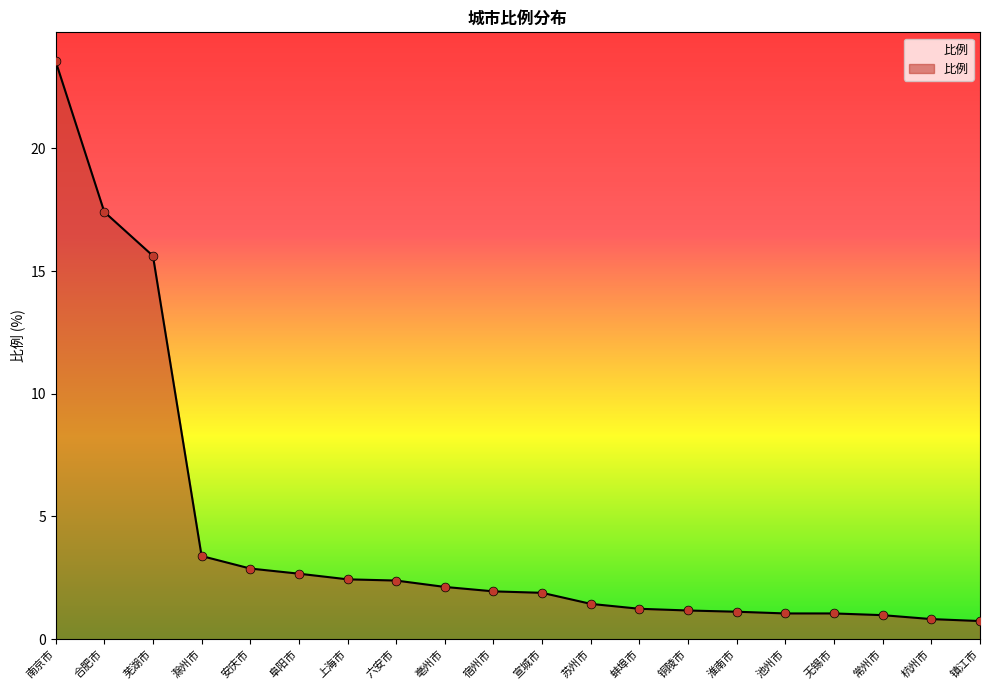

What is the change in value from 杭州市 to 镇江市?

-0.1